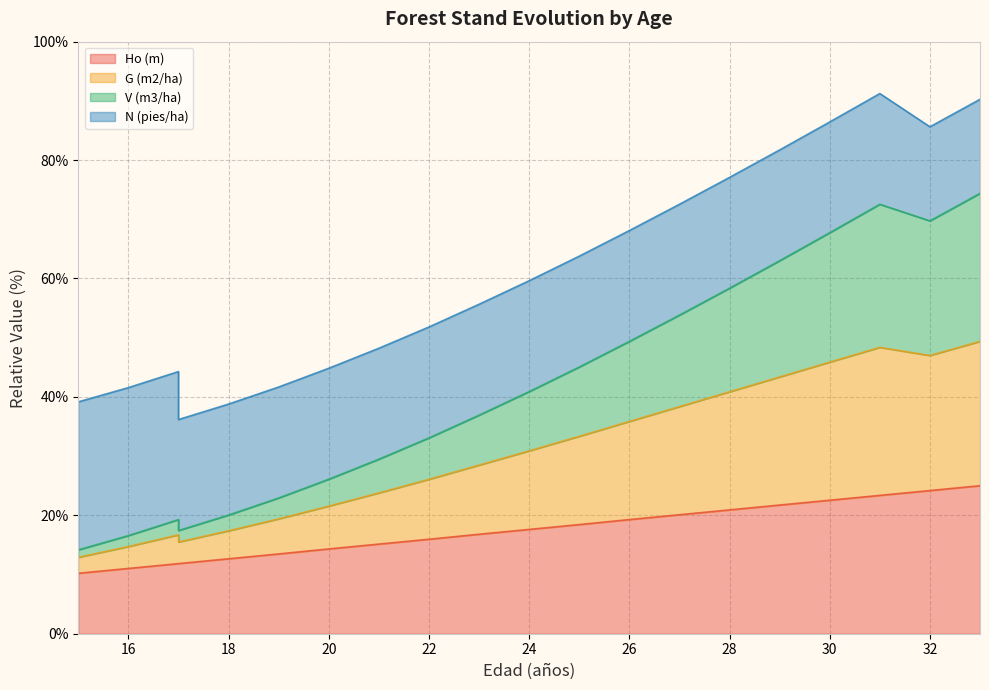

Rank the categories by G (m2/ha) value from lowest to highest.

15, 16, 17, 17, 18, 19, 20, 21, 22, 23, 24, 25, 26, 27, 28, 29, 30, 32, 31, 33